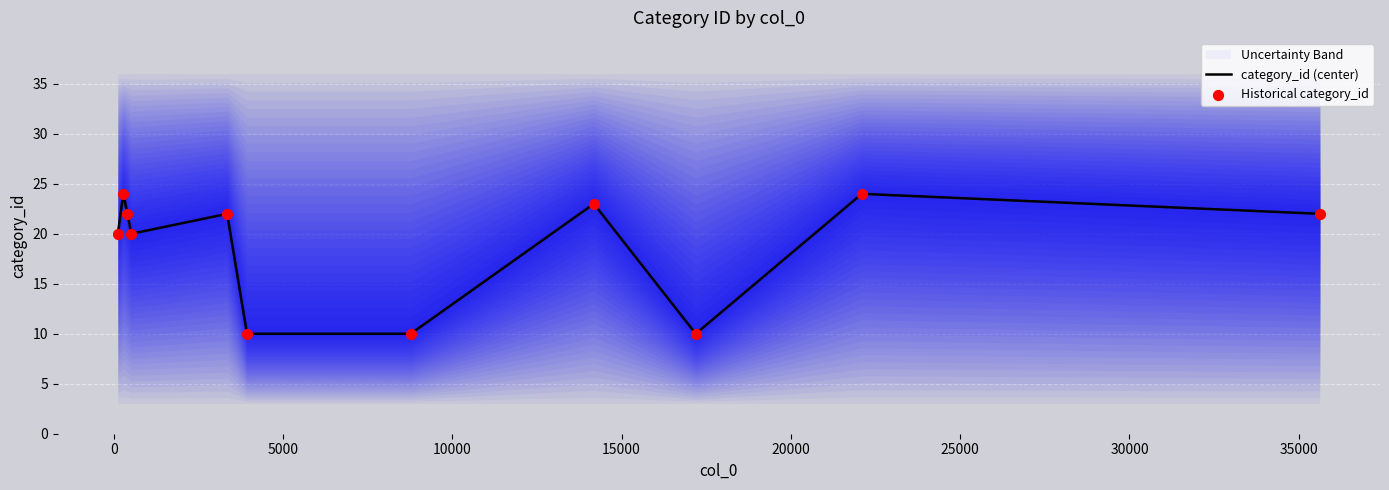

At how many categories does at least one series exceed 16?

8